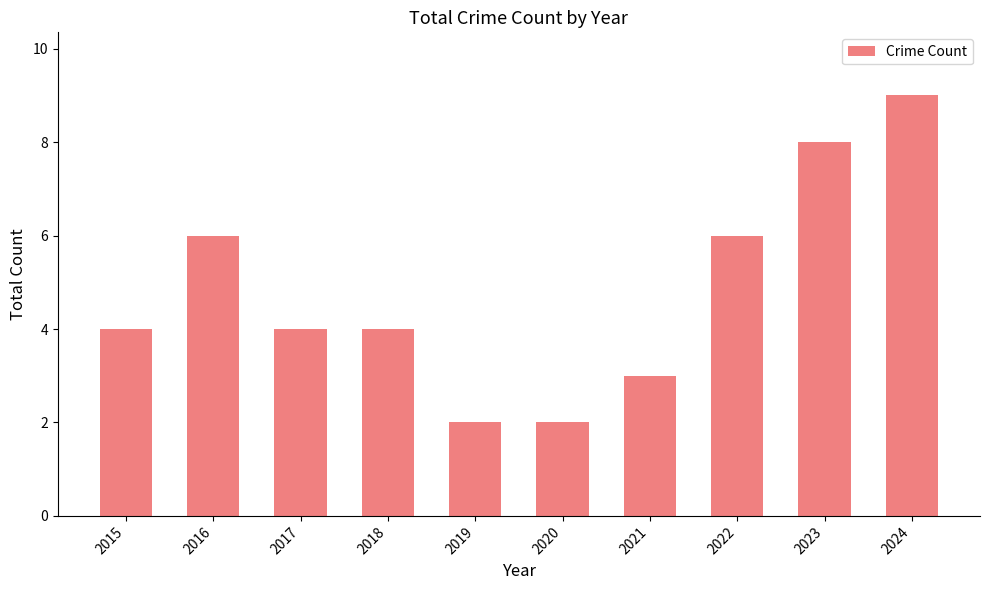

Between 2021 and 2022, which is larger?

2022